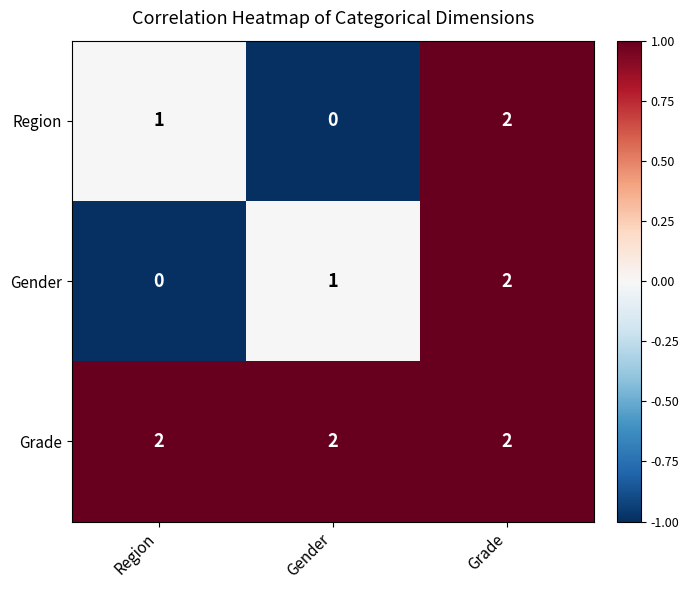

How many Gender values are between 0 and 2?

3